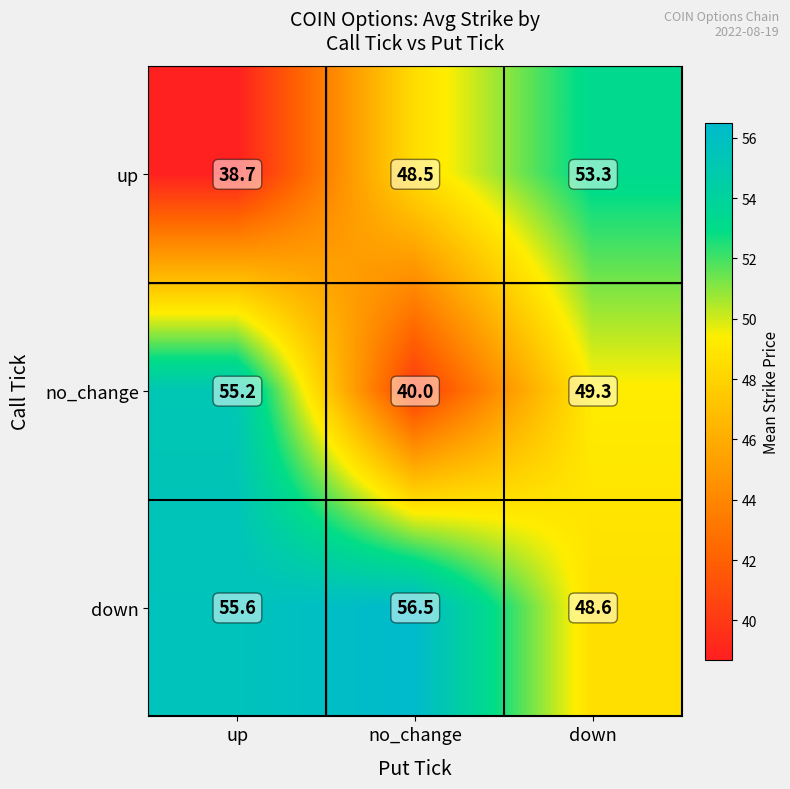

What is the sum of the up values at up and down?

92.0